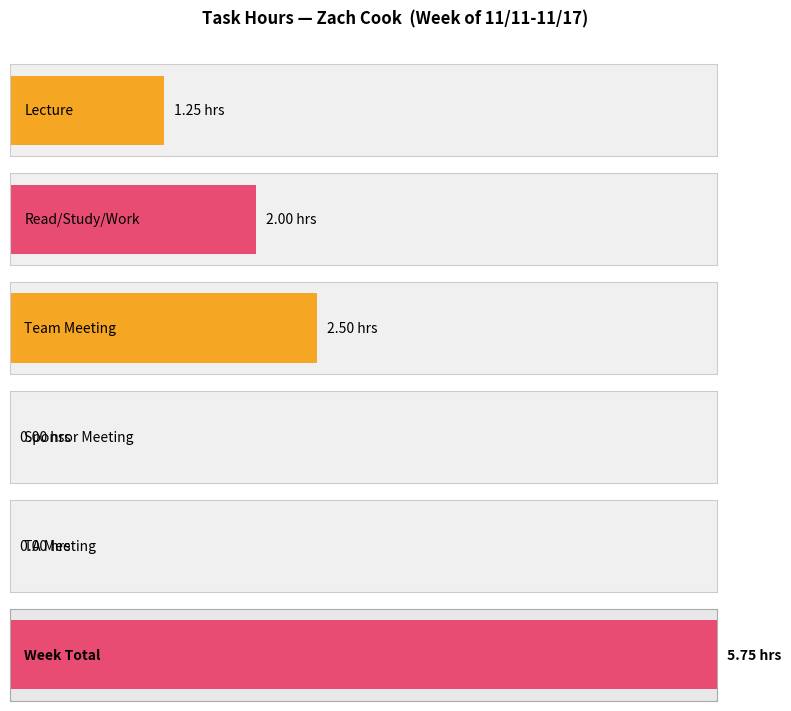

The chart shows a value of 1.1 at Read/Study/Work. True or false?

False